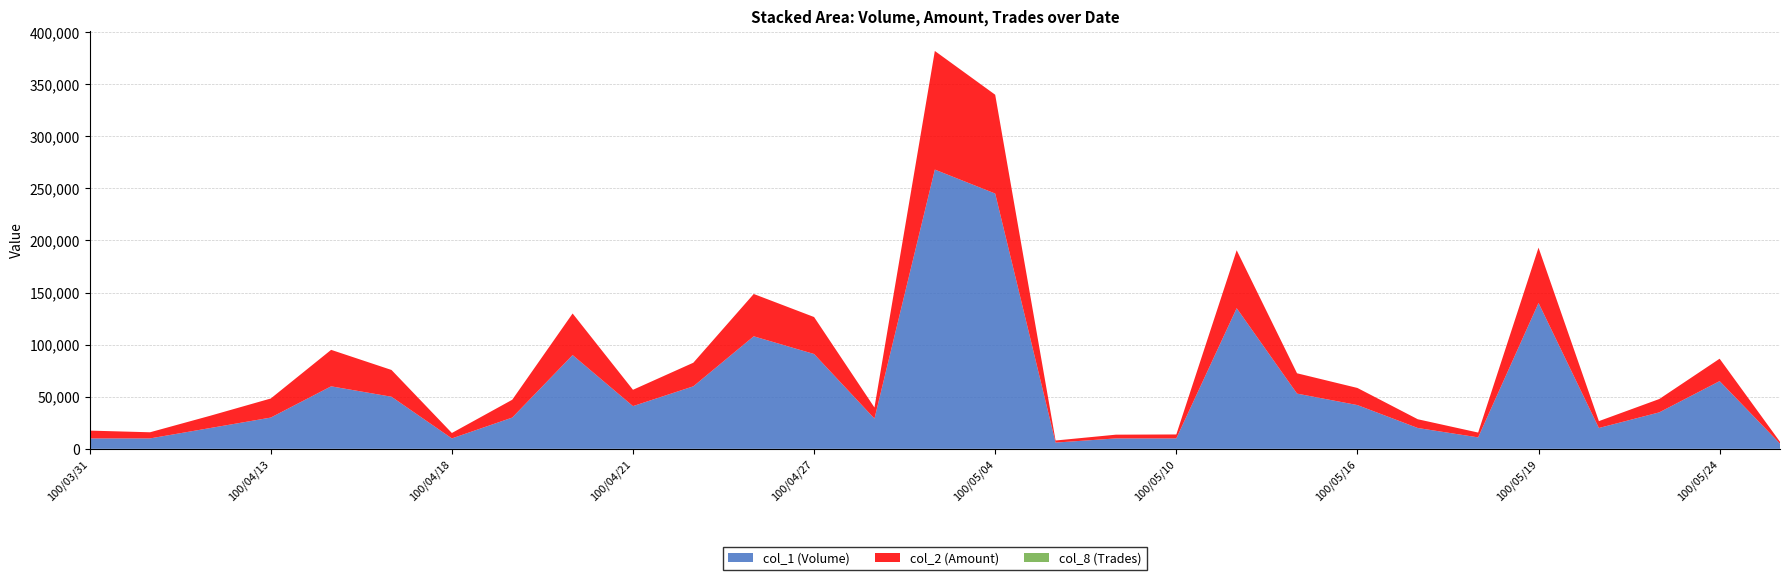

Reading right to left, extract all data points from this chart.

col_1 (Volume): 100/05/25=5000	100/05/24=65000	100/05/23=35000	100/05/20=20000	100/05/19=140000	100/05/18=11000	100/05/17=20000	100/05/16=42000	100/05/13=53000	100/05/12=135000	100/05/10=10000	100/05/09=10000	100/05/05=6000	100/05/04=245000	100/05/03=268000	100/04/28=29000	100/04/27=91000	100/04/26=108000	100/04/25=60000	100/04/21=41000	100/04/20=90000	100/04/19=30000	100/04/18=10000	100/04/15=50000	100/04/14=60000	100/04/13=30000	100/04/06=20000	100/04/01=10000	100/03/31=10000
col_2 (Amount): 100/05/25=1750	100/05/24=21500	100/05/23=12800	100/05/20=6600	100/05/19=53100	100/05/18=4630	100/05/17=8400	100/05/16=16430	100/05/13=19510	100/05/12=55600	100/05/10=3800	100/05/09=3600	100/05/05=2000	100/05/04=94820	100/05/03=113830	100/04/28=10660	100/04/27=35490	100/04/26=40620	100/04/25=22650	100/04/21=15670	100/04/20=39900	100/04/19=17100	100/04/18=5200	100/04/15=25700	100/04/14=35000	100/04/13=18300	100/04/06=11800	100/04/01=5900	100/03/31=7500
col_8 (Trades): 100/05/25=1	100/05/24=2	100/05/23=2	100/05/20=2	100/05/19=3	100/05/18=2	100/05/17=2	100/05/16=3	100/05/13=4	100/05/12=5	100/05/10=1	100/05/09=1	100/05/05=2	100/05/04=12	100/05/03=11	100/04/28=3	100/04/27=8	100/04/26=6	100/04/25=5	100/04/21=3	100/04/20=3	100/04/19=1	100/04/18=1	100/04/15=2	100/04/14=4	100/04/13=2	100/04/06=1	100/04/01=1	100/03/31=1